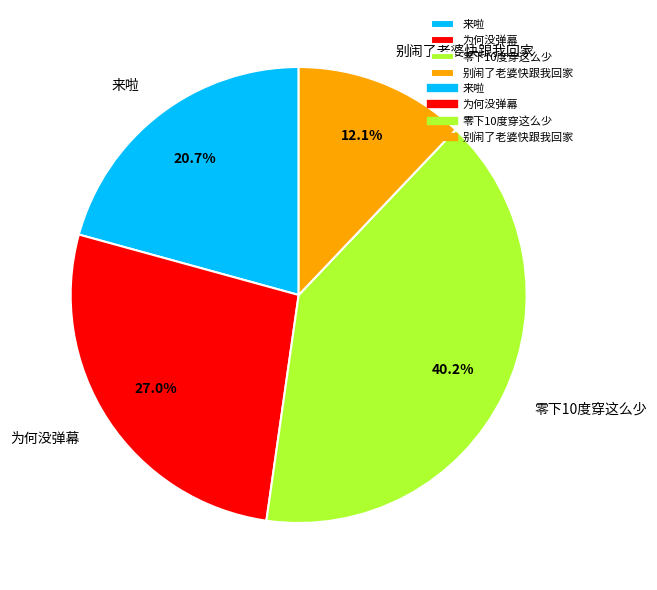

Is there any slice that represents more than half of the pie?

No